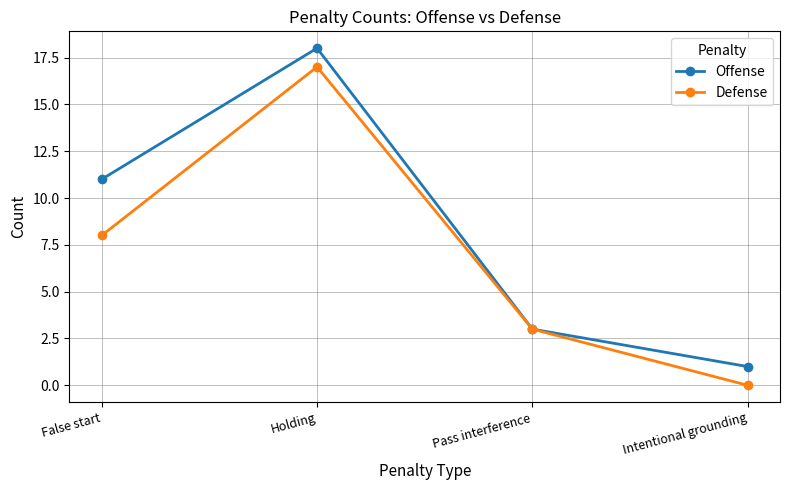

True or false: Offense has more than 2 interior local peaks.

False